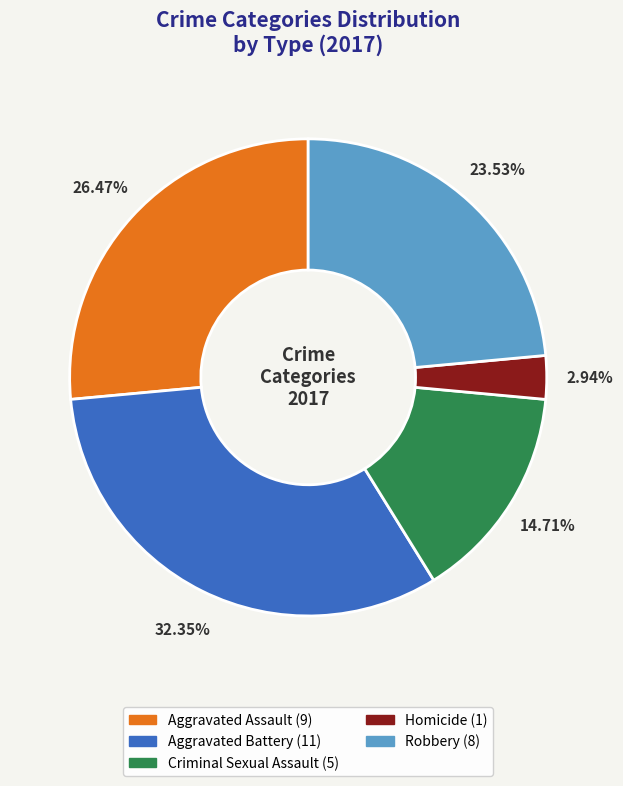

What is the ratio of the value at Aggravated Assault to the value at Aggravated Battery?

0.8